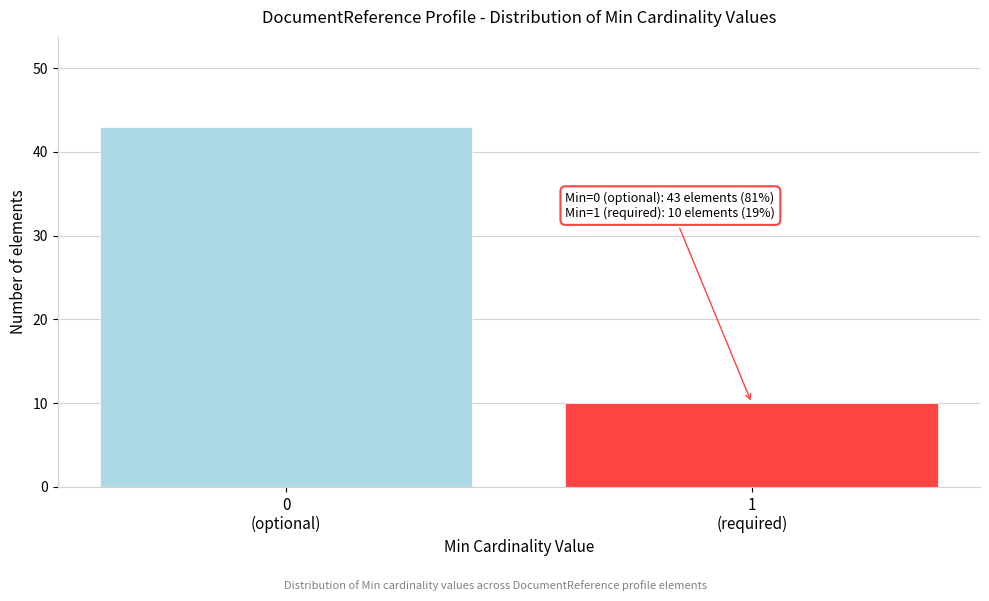

Reading left to right, extract all data points from this chart.

43	10